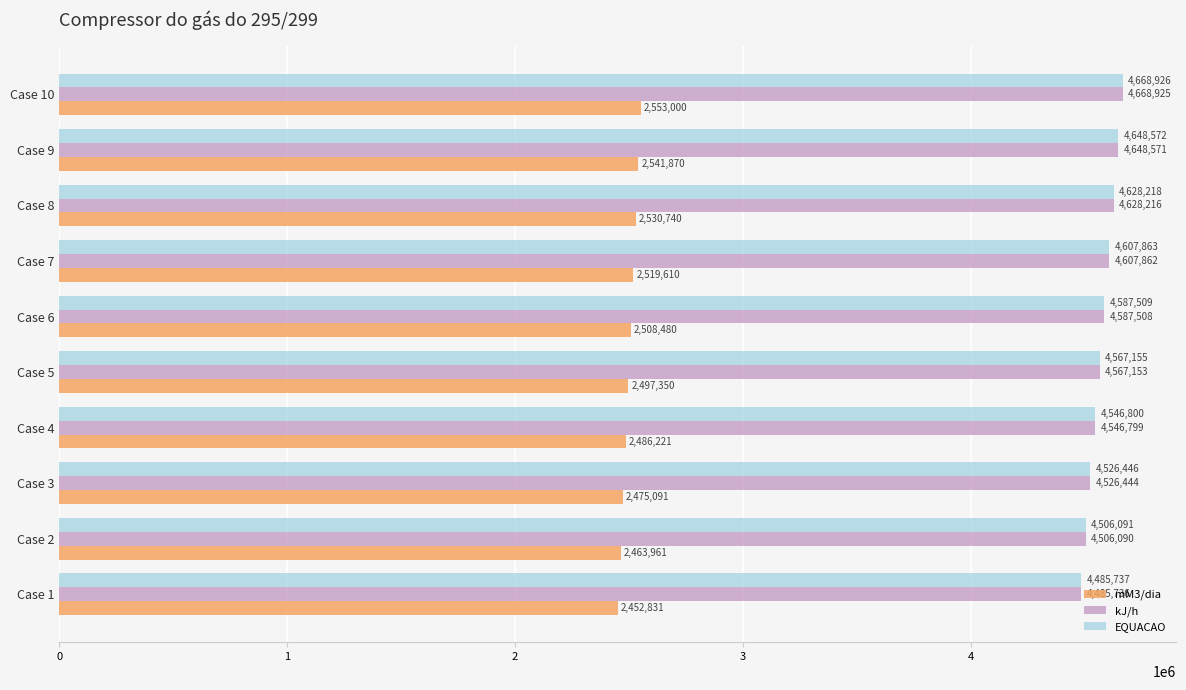

At which category is the sum across all series the highest?

Case 10